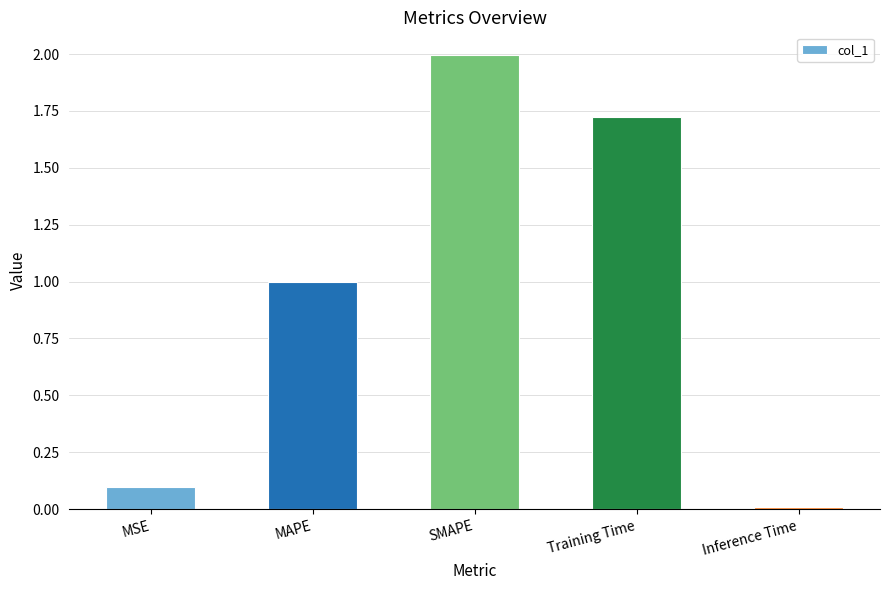

Are the bars horizontal?

No